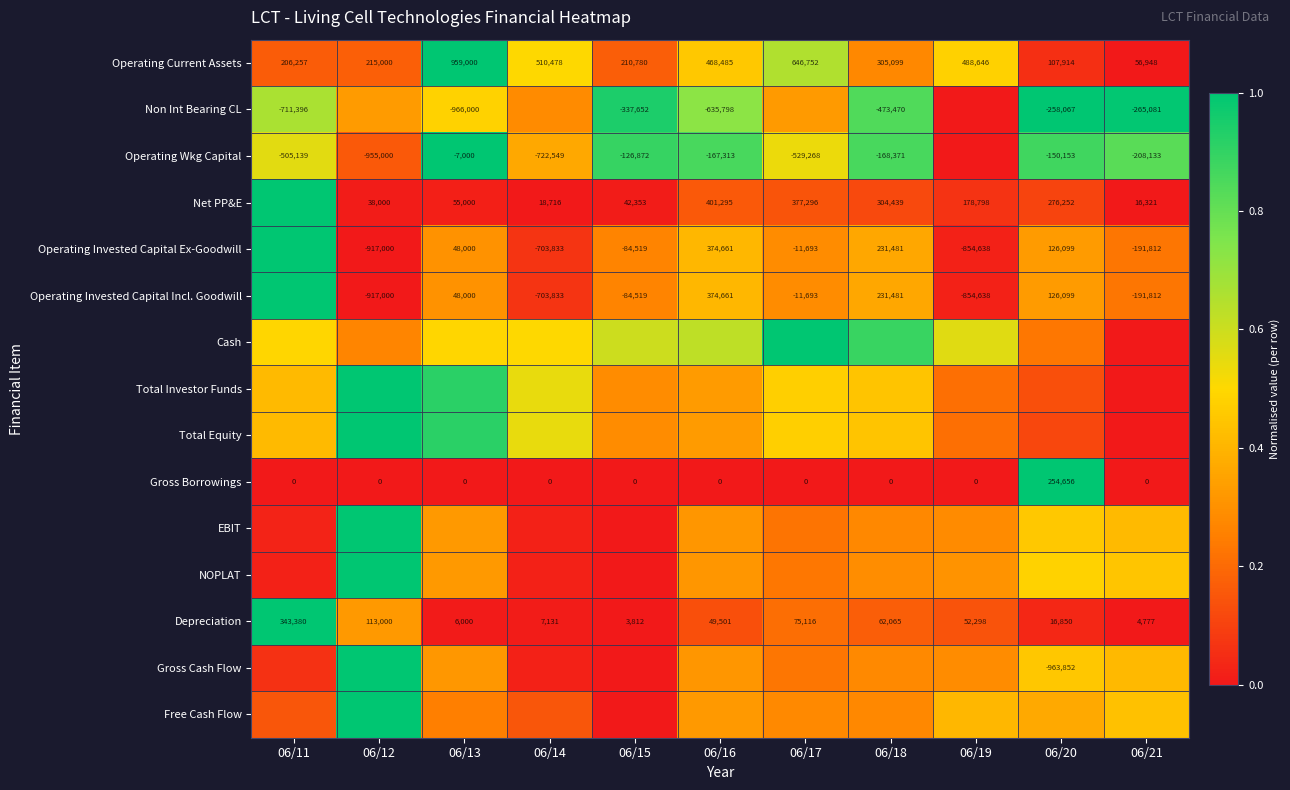

Is the value of Operating Wkg Capital at 06/20 greater than the value of Operating Current Assets at 06/20?

No